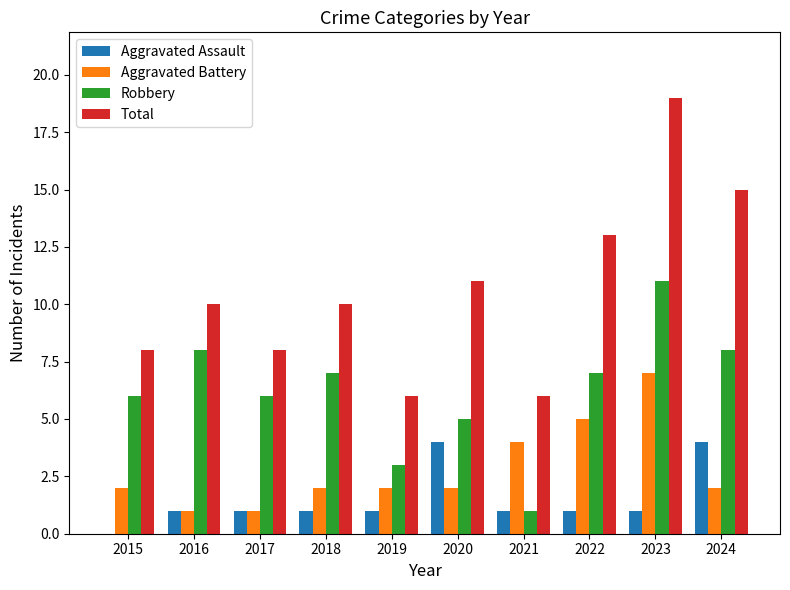

At which category is the sum across all series the highest?

2023